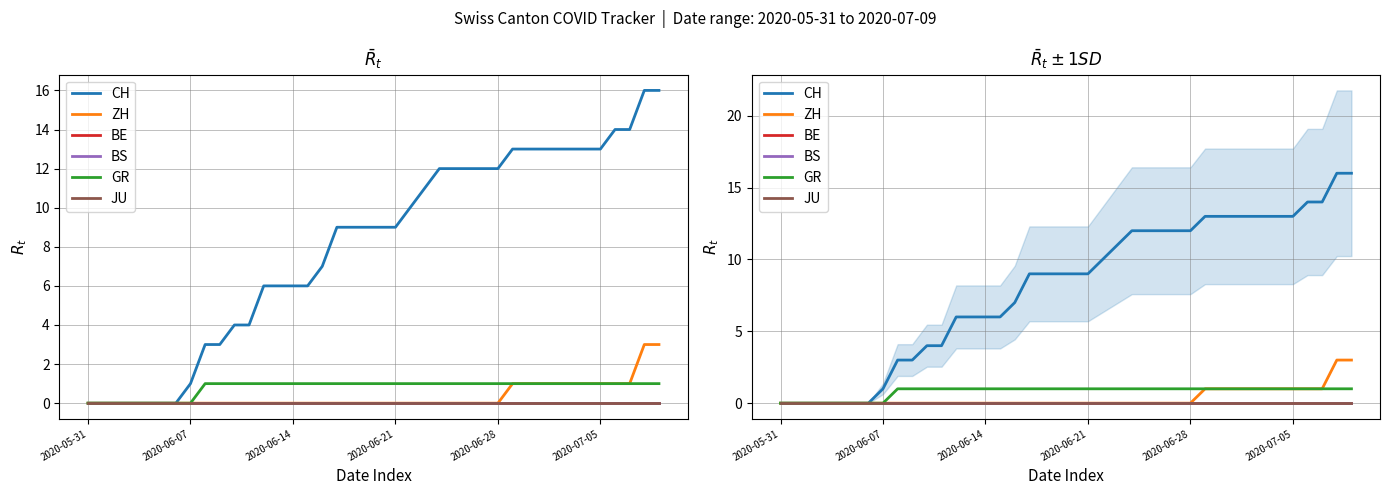

What is the difference between the second highest and second lowest values in the GR series?

1